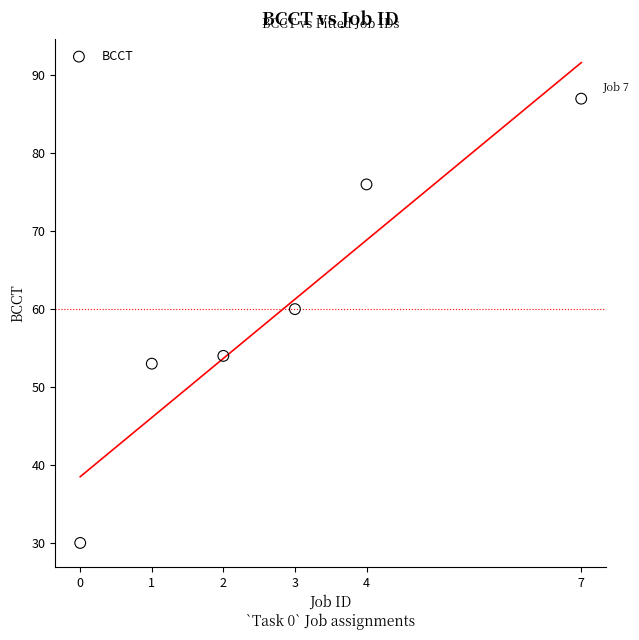

What Y value in the scatter plot is closest to 58?

60